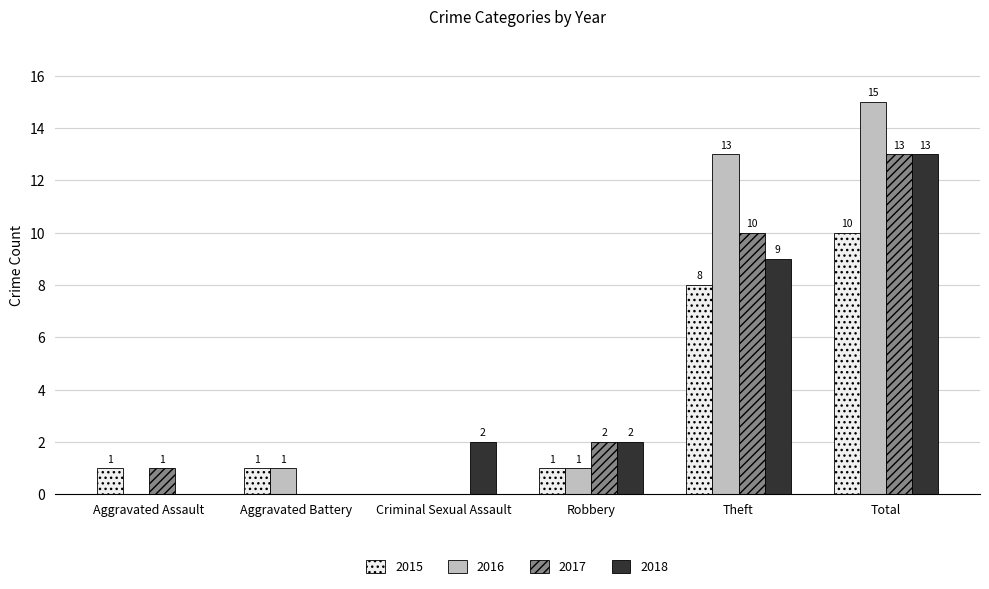

How many distinct data groups are displayed?

4